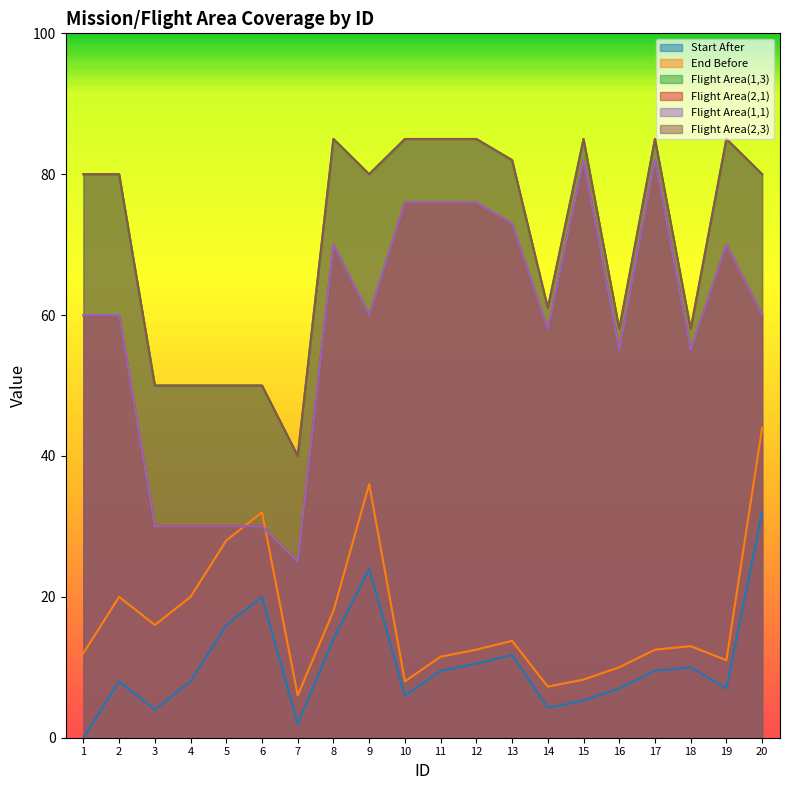

What is the minimum value for Flight Area(1,1)?

25.0